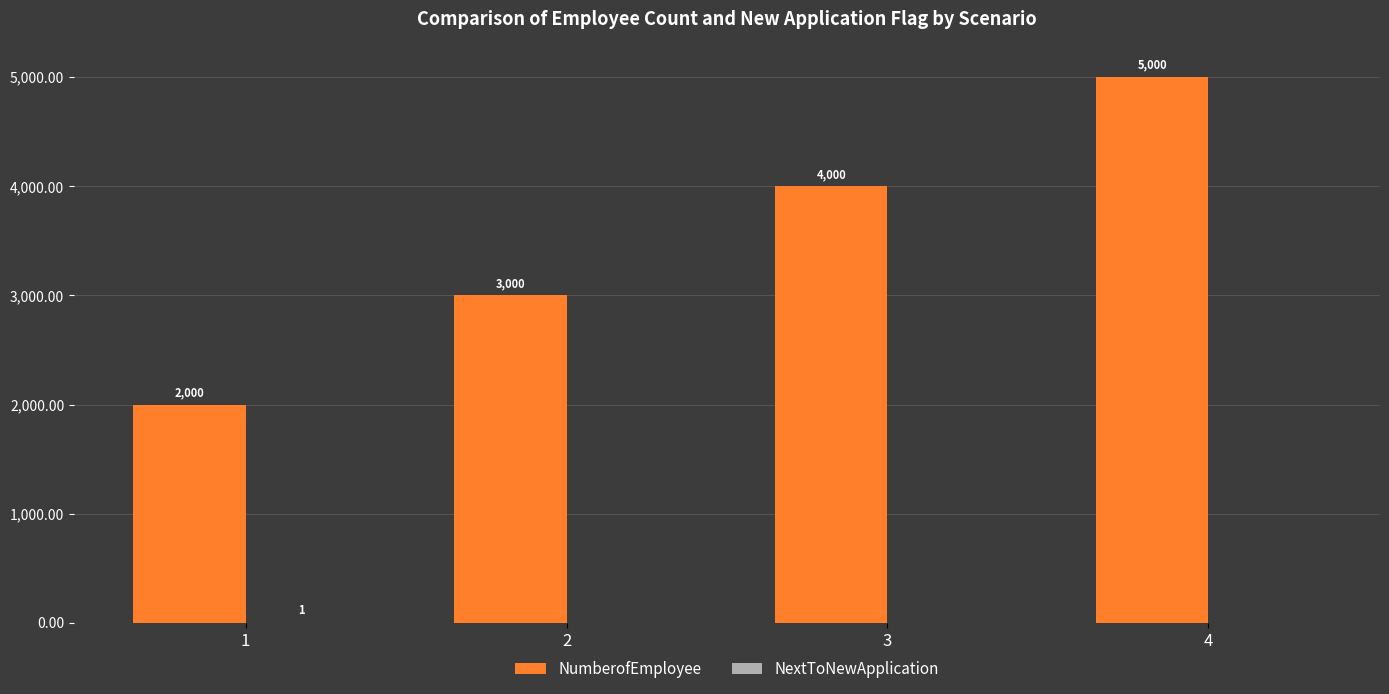

Read the NumberofEmployee value at 3, to the nearest 100.

4000